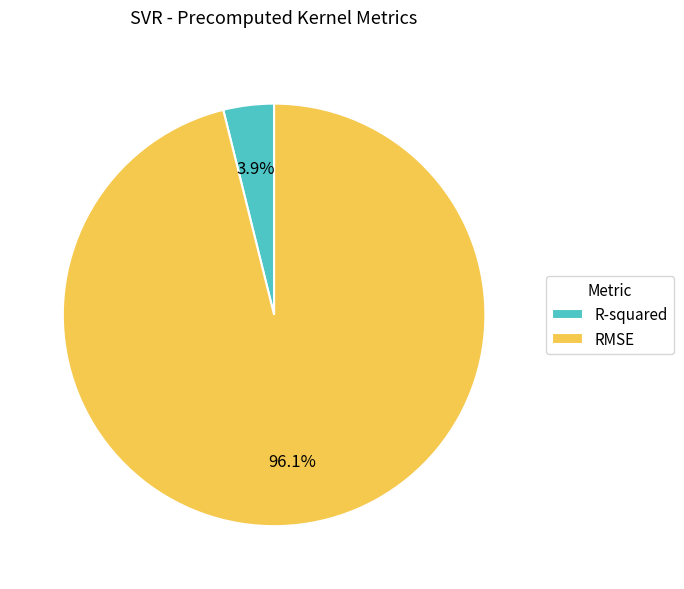

What percentage do R-squared and RMSE together represent?

100.0%